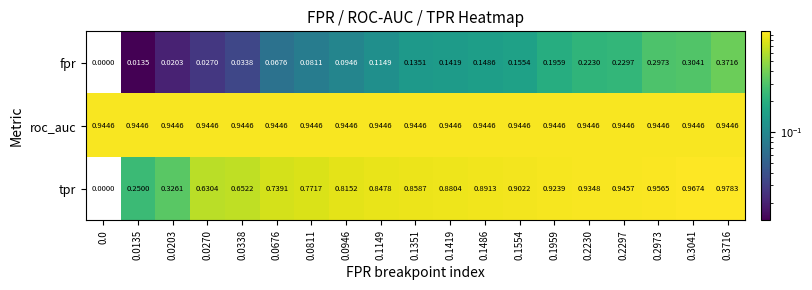

Which series changed the most between 0.0270 and 0.0676?

tpr